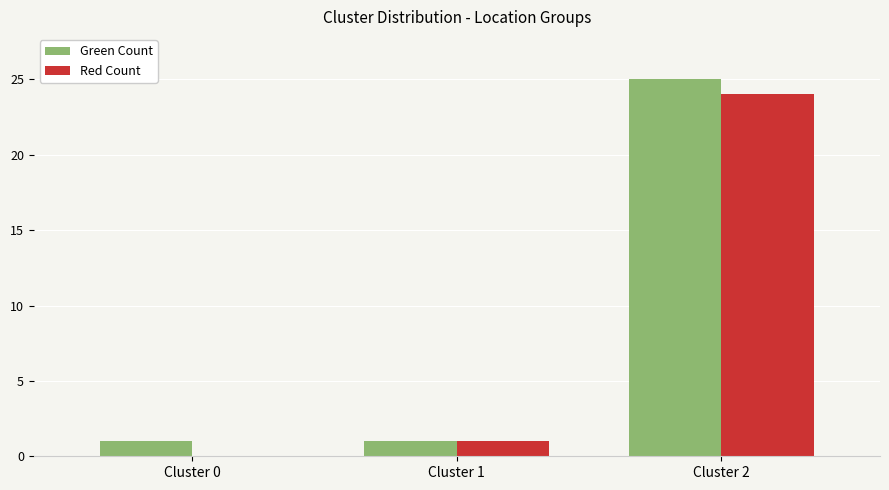

What is the sum of all Red Count values?

25